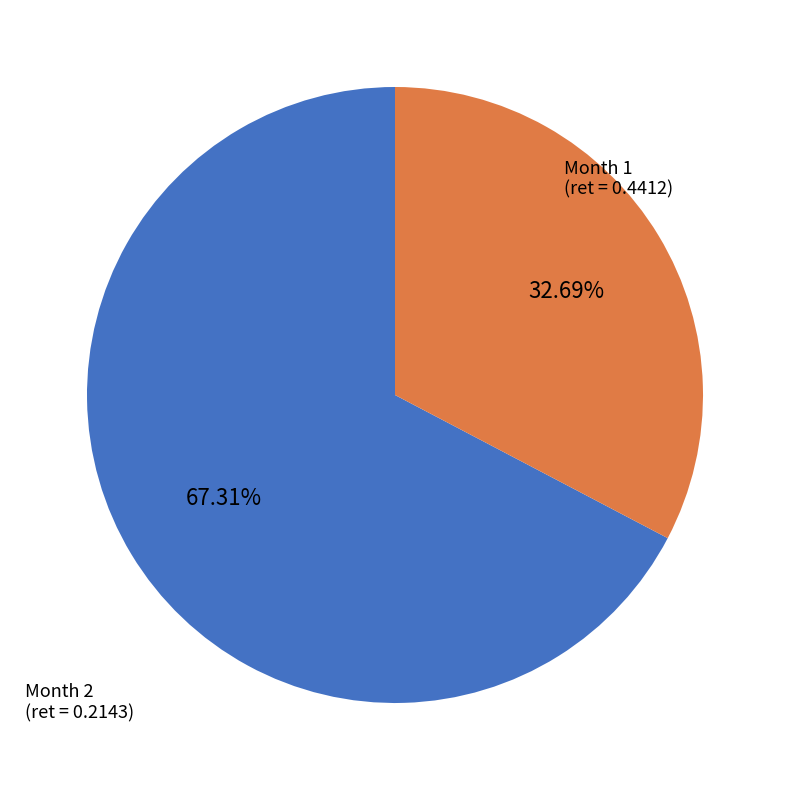

Does Month 1 represent more than half of the total?

Yes